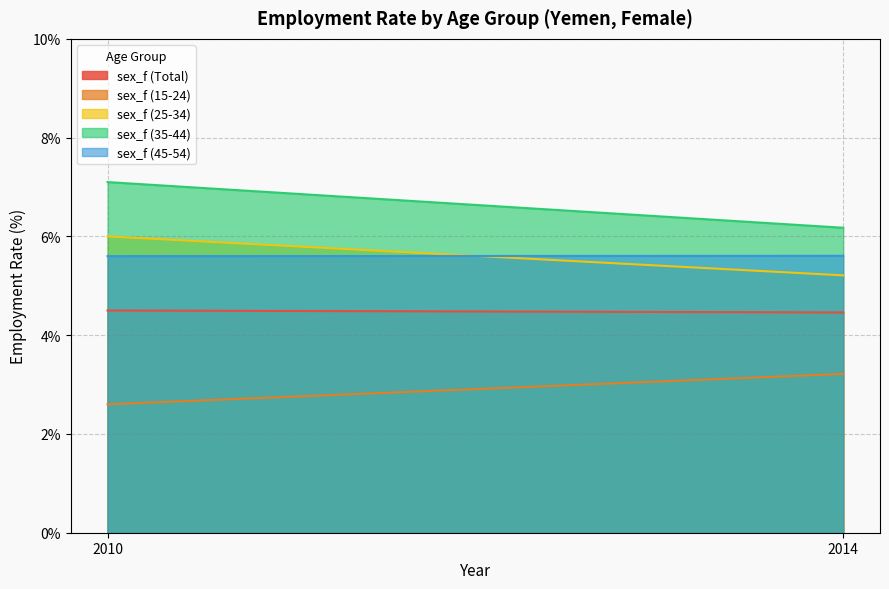

Reading left to right, list all the values displayed in this chart.

sex_f (Total): 4.5	4.5
sex_f (15-24): 2.6	3.2
sex_f (25-34): 6.0	5.2
sex_f (35-44): 7.1	6.2
sex_f (45-54): 5.6	5.6